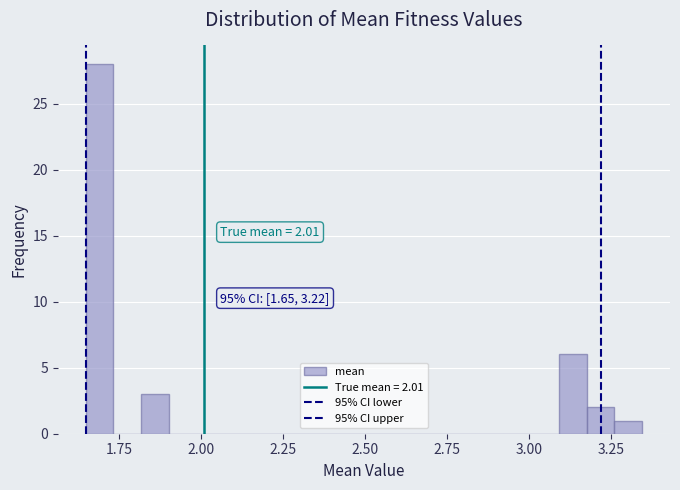

Around what value on the x-axis is the tallest bar? Give the approximate position of its centre, as read against the axis.

1.70